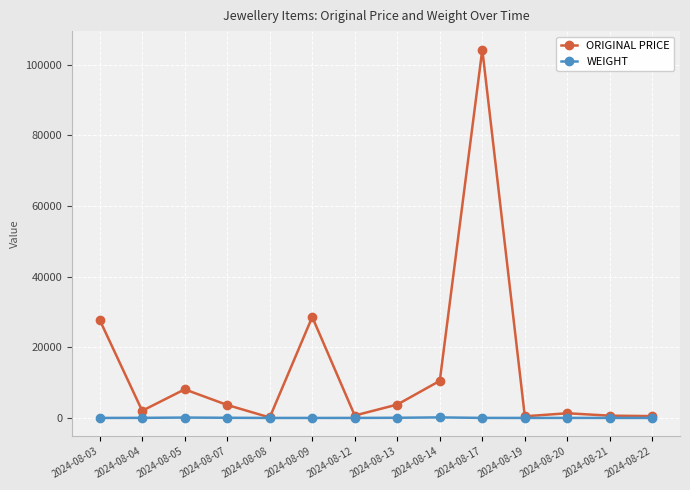

Which series has the largest range (max minus min)?

ORIGINAL PRICE